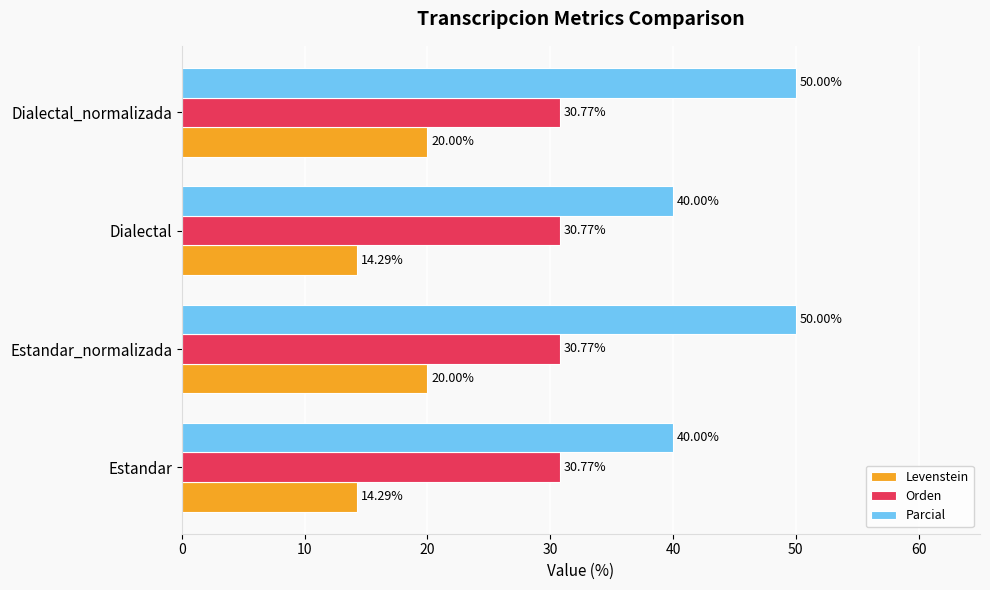

What is the total value across all series at Estandar_normalizada?

100.8